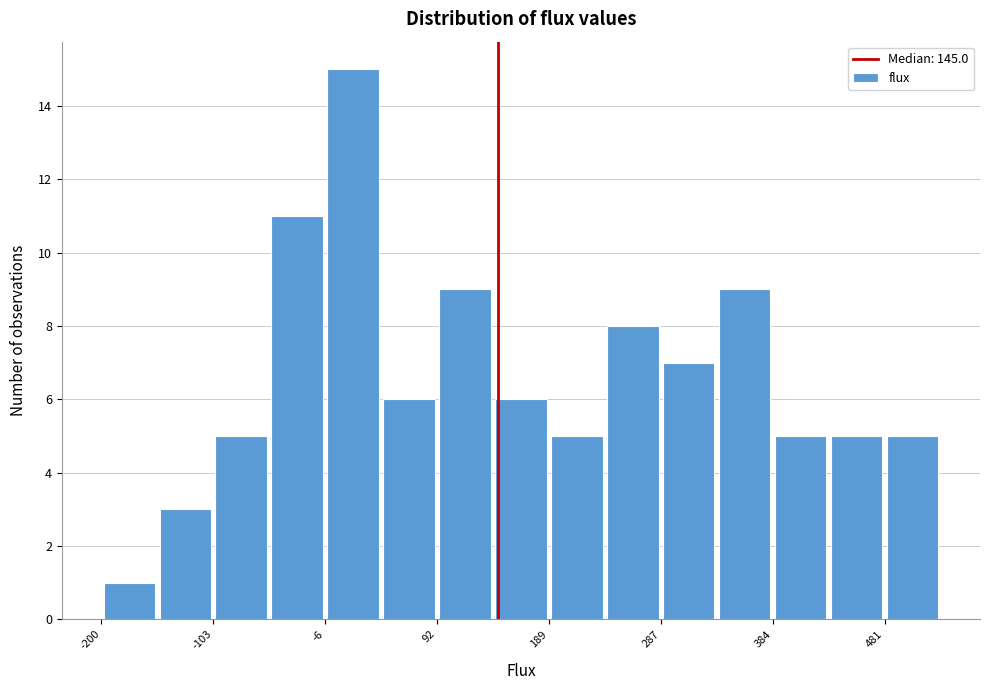

Reading left to right, transcribe this chart: for each bar, give the range it covers on the x-axis and its height. Neither the bar edges nor the heights are printed on the chart, so give them approximately, as read against the axes.

-200 to -150: 1
-150 to -100: 3
-100 to -50: 5
-50 to -10: 11
-10 to 40: 15
40 to 90: 6
90 to 140: 9
140 to 190: 6
190 to 240: 5
240 to 290: 8
290 to 340: 7
340 to 380: 9
380 to 430: 5
430 to 480: 5
480 to 530: 5